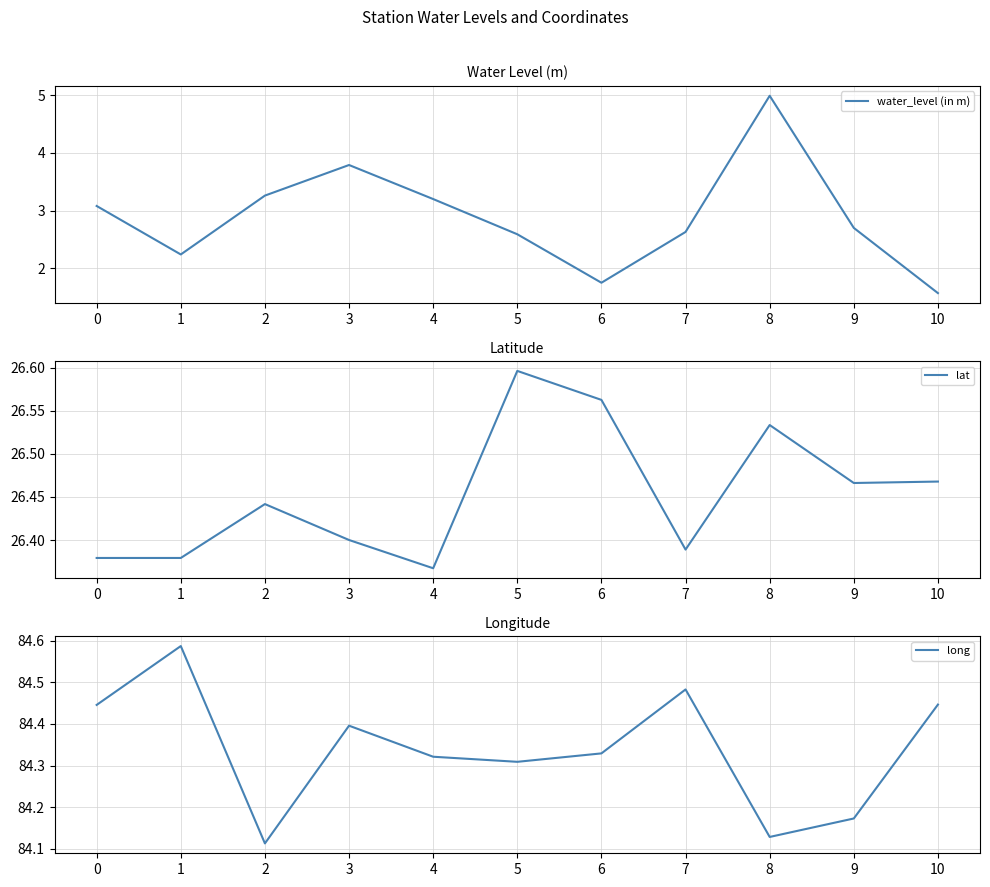

How many interior local valleys does the long series have?

3